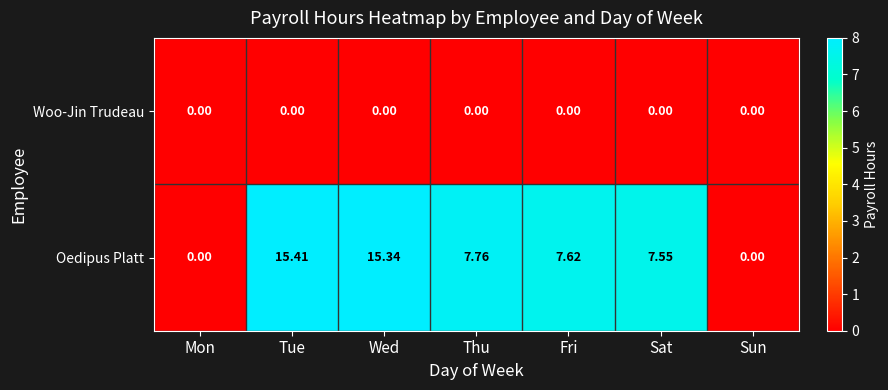

How many categories are shown in the chart?

7